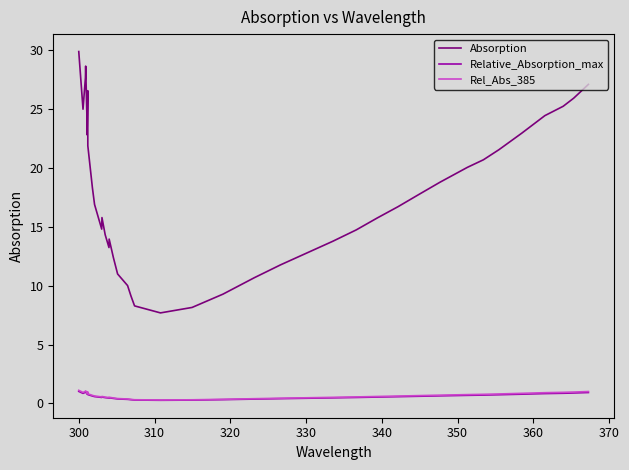

What is the maximum value shown in the chart?

29.9